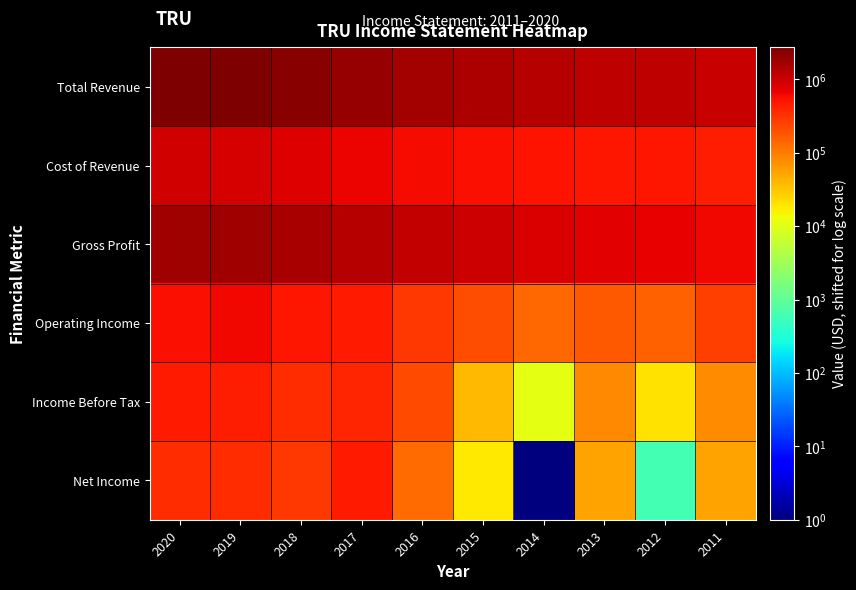

At which category is the sum across all series the highest?

2020